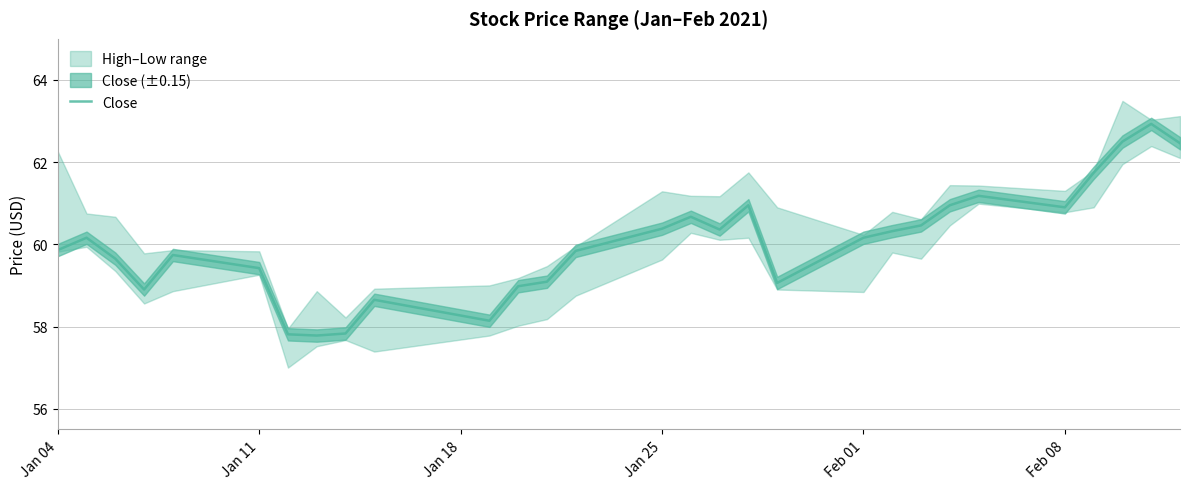

Is this an area chart (filled region under the line)?

No